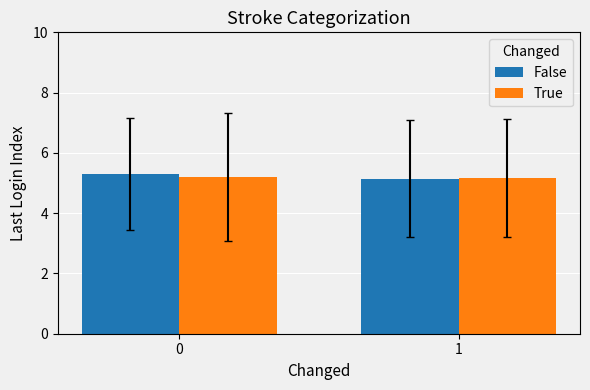

How many series are shown in this chart?

2